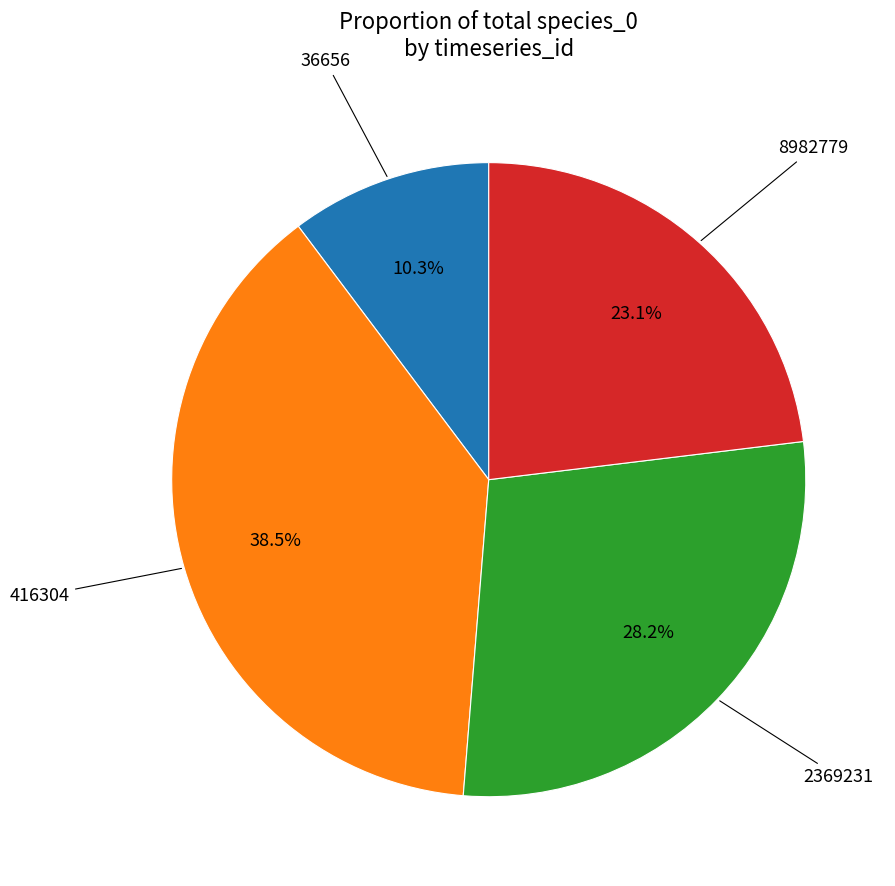

To the nearest percent, what is the difference between the largest and smallest slice percentages?

28%